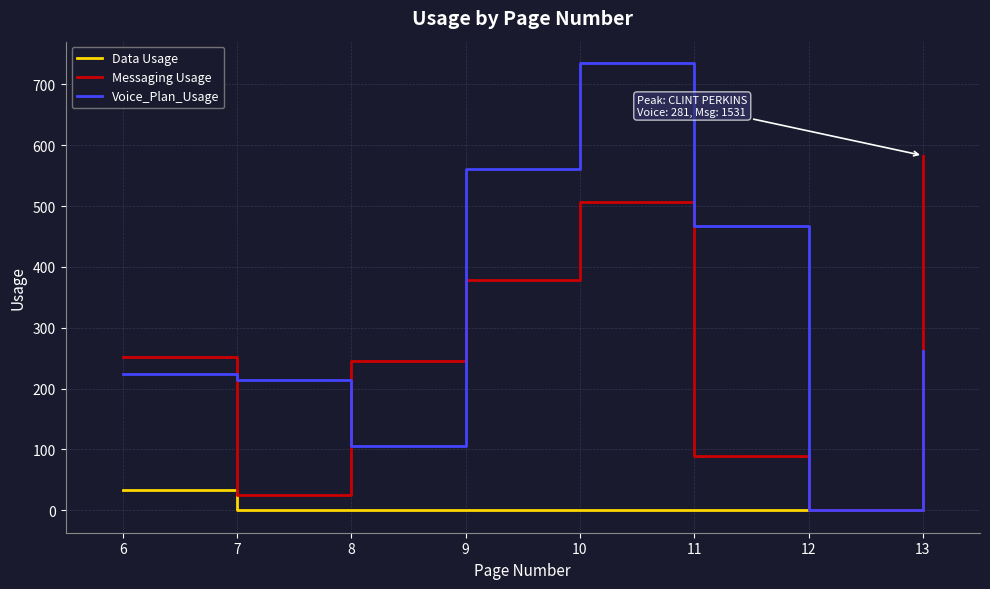

Which series changed the most between 8 and 12?

Messaging Usage